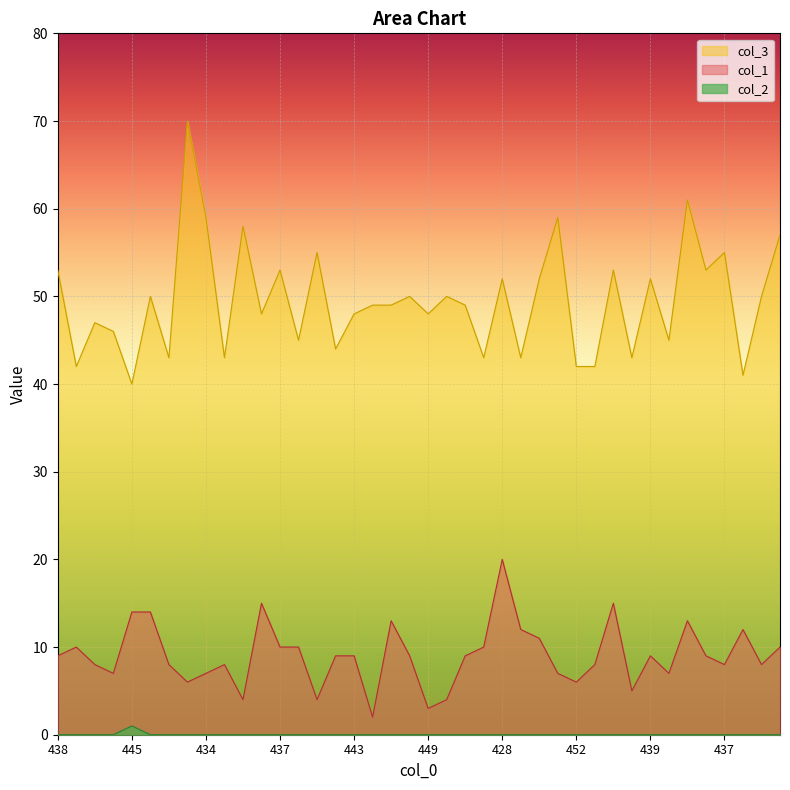

What is the label of the 30th point from the left?

450